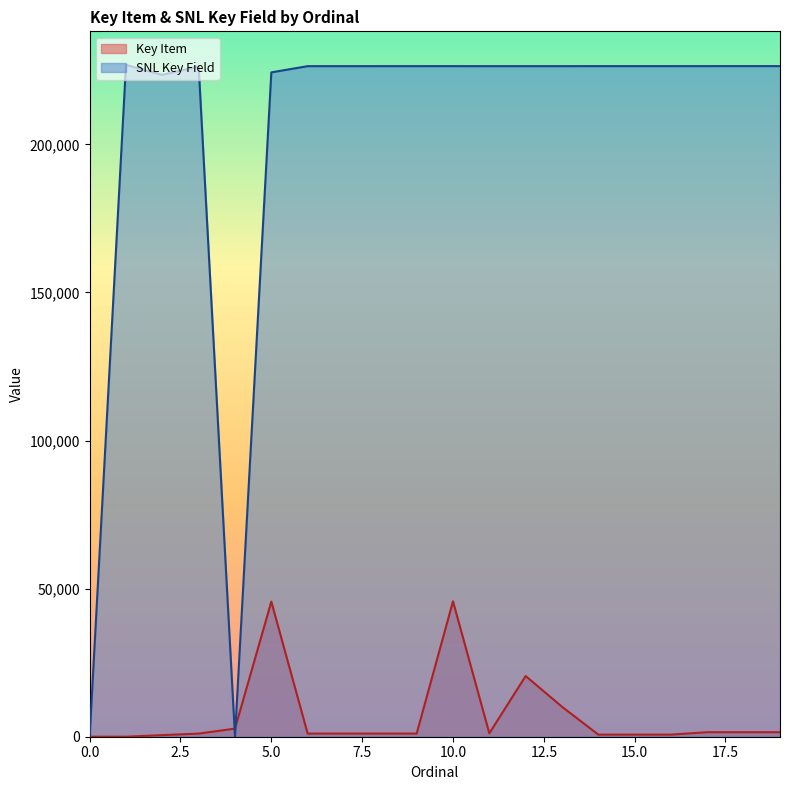

The value of Key Item at 1 is 17130. True or false?

False